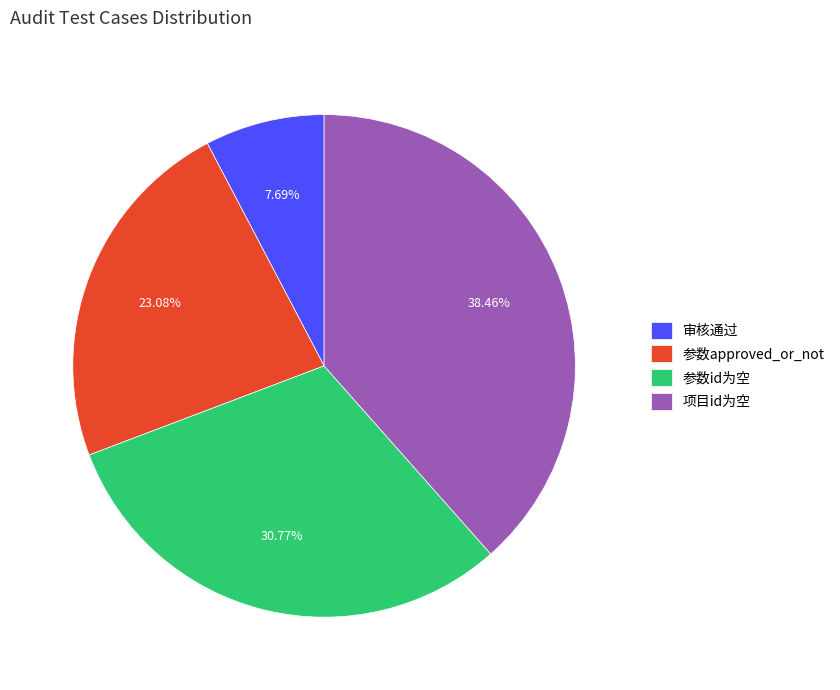

Is there a majority slice in this chart?

No